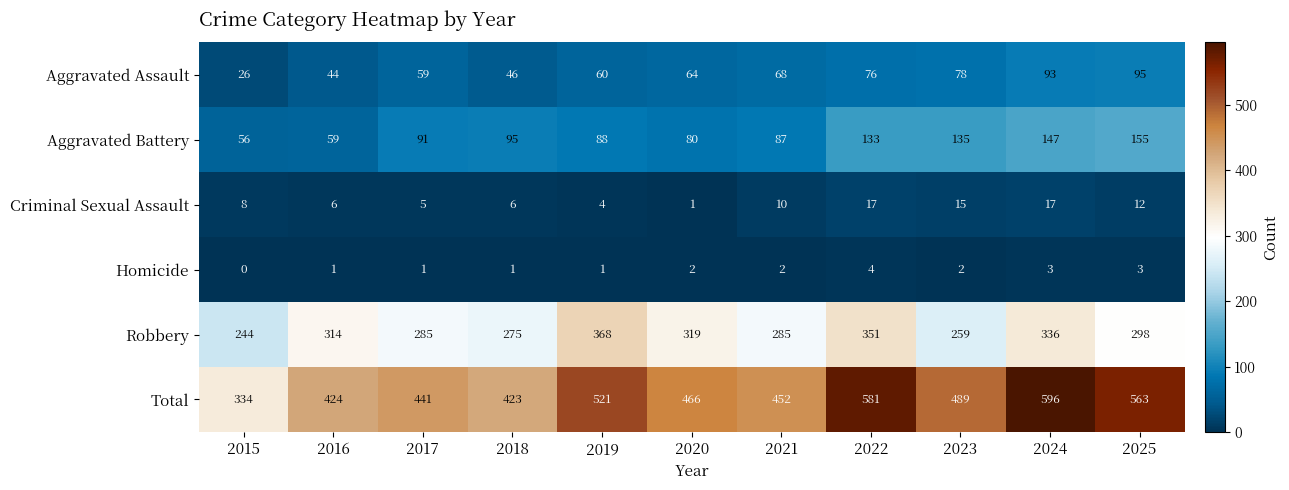

What is the greatest value displayed?

596